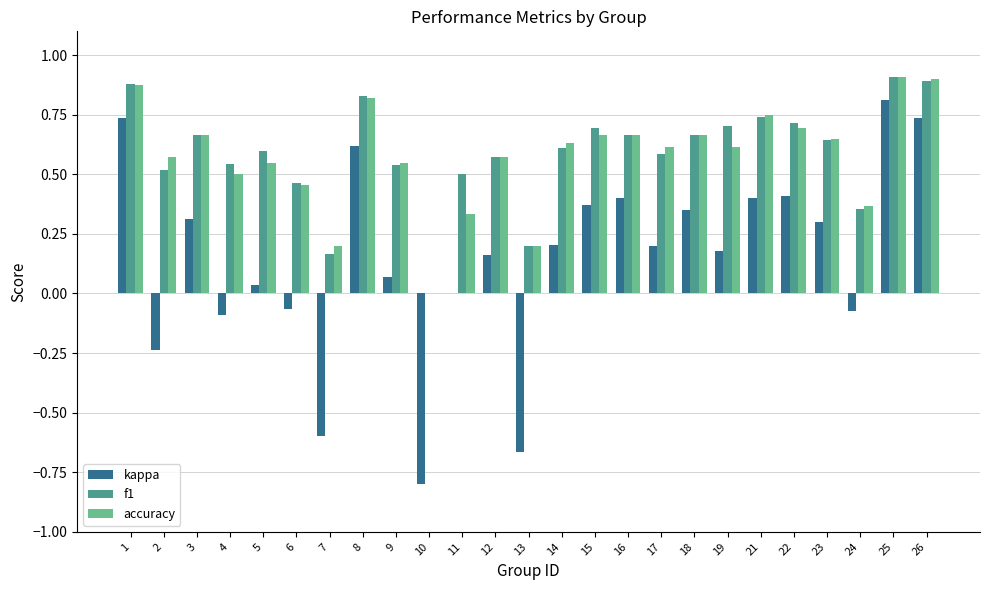

Between 10 and 26, which series saw the biggest shift?

kappa